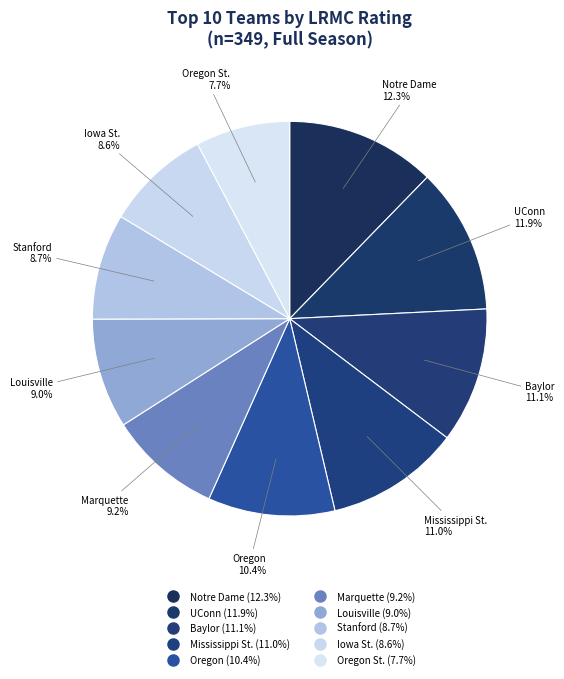

Which category has the smallest portion of the pie?

Oregon St.